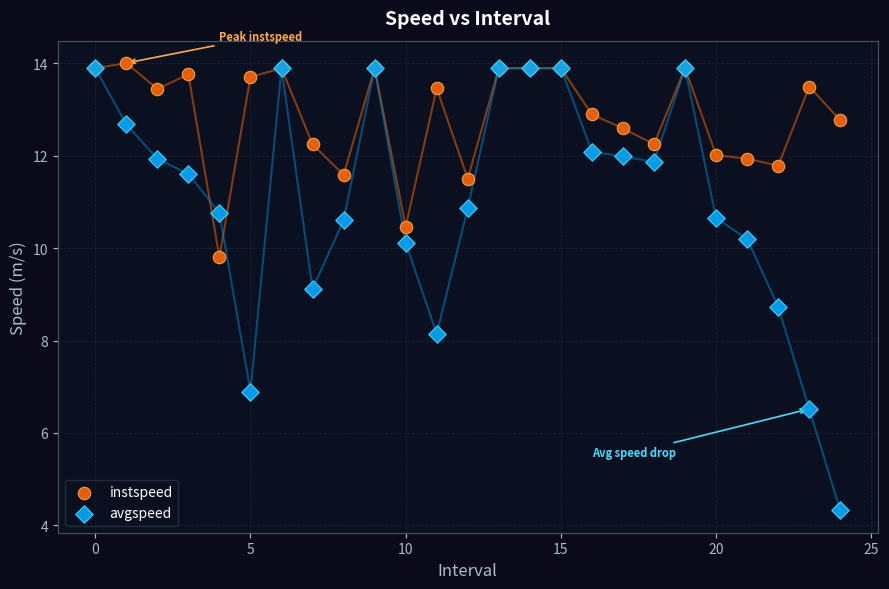

Which series has the widest spread of Y values?

avgspeed